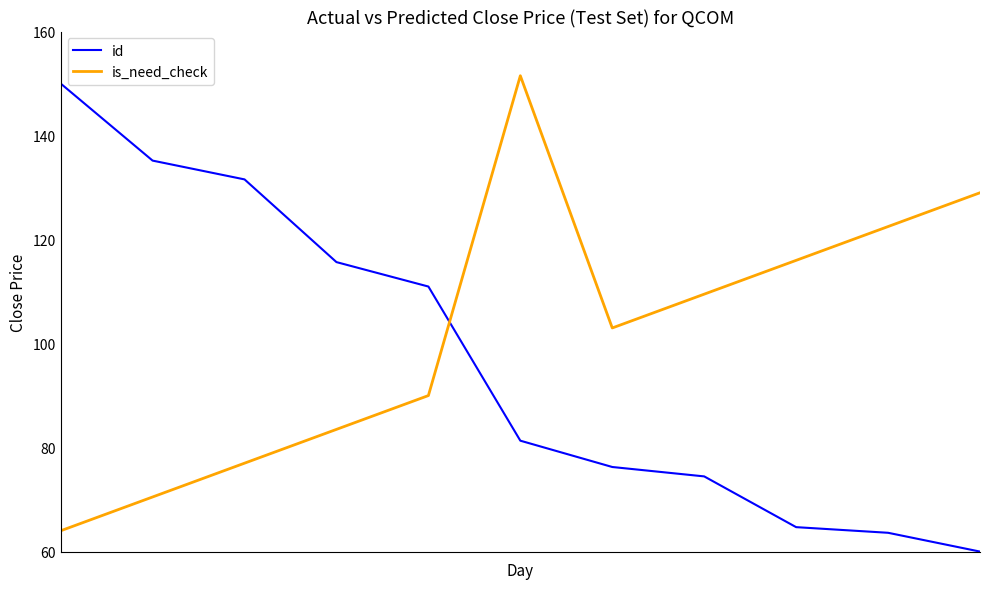

What is the minimum value shown in the chart?

60.0